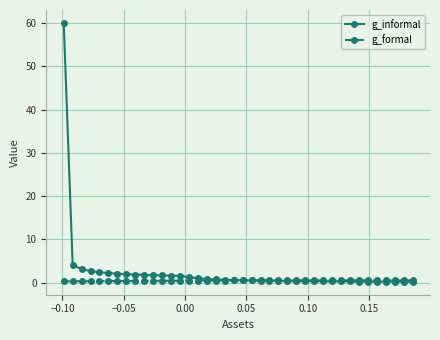

Which series has the widest spread of values?

g_informal